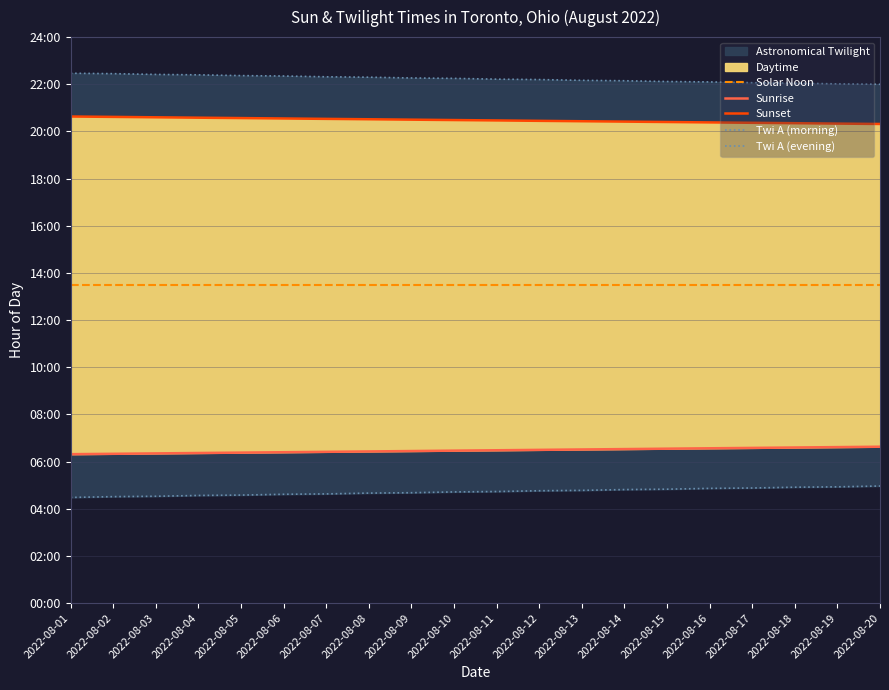

Reading right to left, transcribe all the data shown in this chart.

Solar Noon: 2022-08-20=13.5	2022-08-19=13.5	2022-08-18=13.5	2022-08-17=13.5	2022-08-16=13.5	2022-08-15=13.5	2022-08-14=13.5	2022-08-13=13.5	2022-08-12=13.5	2022-08-11=13.5	2022-08-10=13.5	2022-08-09=13.5	2022-08-08=13.5	2022-08-07=13.5	2022-08-06=13.5	2022-08-05=13.5	2022-08-04=13.5	2022-08-03=13.5	2022-08-02=13.5	2022-08-01=13.5
Sunrise: 2022-08-20=6.6	2022-08-19=6.6	2022-08-18=6.6	2022-08-17=6.6	2022-08-16=6.6	2022-08-15=6.5	2022-08-14=6.5	2022-08-13=6.5	2022-08-12=6.5	2022-08-11=6.5	2022-08-10=6.5	2022-08-09=6.5	2022-08-08=6.4	2022-08-07=6.4	2022-08-06=6.4	2022-08-05=6.4	2022-08-04=6.4	2022-08-03=6.3	2022-08-02=6.3	2022-08-01=6.3
Sunset: 2022-08-20=20.3	2022-08-19=20.3	2022-08-18=20.4	2022-08-17=20.4	2022-08-16=20.4	2022-08-15=20.4	2022-08-14=20.4	2022-08-13=20.4	2022-08-12=20.4	2022-08-11=20.5	2022-08-10=20.5	2022-08-09=20.5	2022-08-08=20.5	2022-08-07=20.5	2022-08-06=20.6	2022-08-05=20.6	2022-08-04=20.6	2022-08-03=20.6	2022-08-02=20.6	2022-08-01=20.6
Twi A (morning): 2022-08-20=5.0	2022-08-19=4.9	2022-08-18=4.9	2022-08-17=4.9	2022-08-16=4.9	2022-08-15=4.8	2022-08-14=4.8	2022-08-13=4.8	2022-08-12=4.8	2022-08-11=4.7	2022-08-10=4.7	2022-08-09=4.7	2022-08-08=4.7	2022-08-07=4.6	2022-08-06=4.6	2022-08-05=4.6	2022-08-04=4.6	2022-08-03=4.5	2022-08-02=4.5	2022-08-01=4.5
Twi A (evening): 2022-08-20=22.0	2022-08-19=22.0	2022-08-18=22.1	2022-08-17=22.1	2022-08-16=22.1	2022-08-15=22.1	2022-08-14=22.1	2022-08-13=22.2	2022-08-12=22.2	2022-08-11=22.2	2022-08-10=22.2	2022-08-09=22.3	2022-08-08=22.3	2022-08-07=22.3	2022-08-06=22.4	2022-08-05=22.4	2022-08-04=22.4	2022-08-03=22.4	2022-08-02=22.4	2022-08-01=22.5